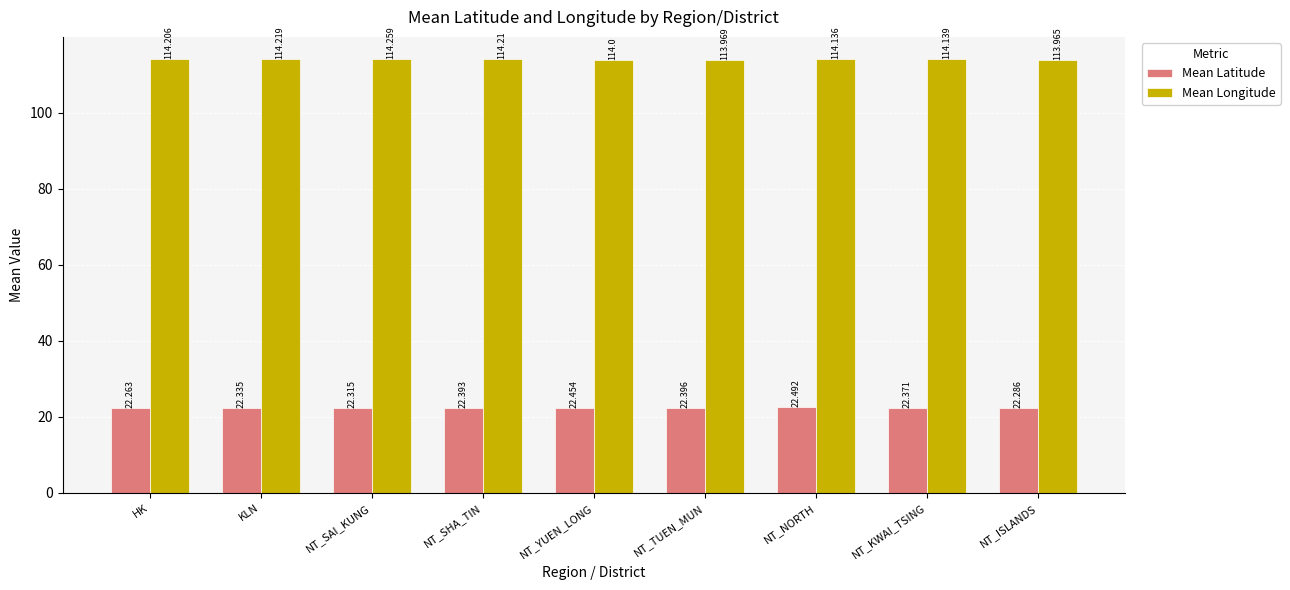

Rank the series by their maximum value, from highest to lowest.

Mean Longitude, Mean Latitude